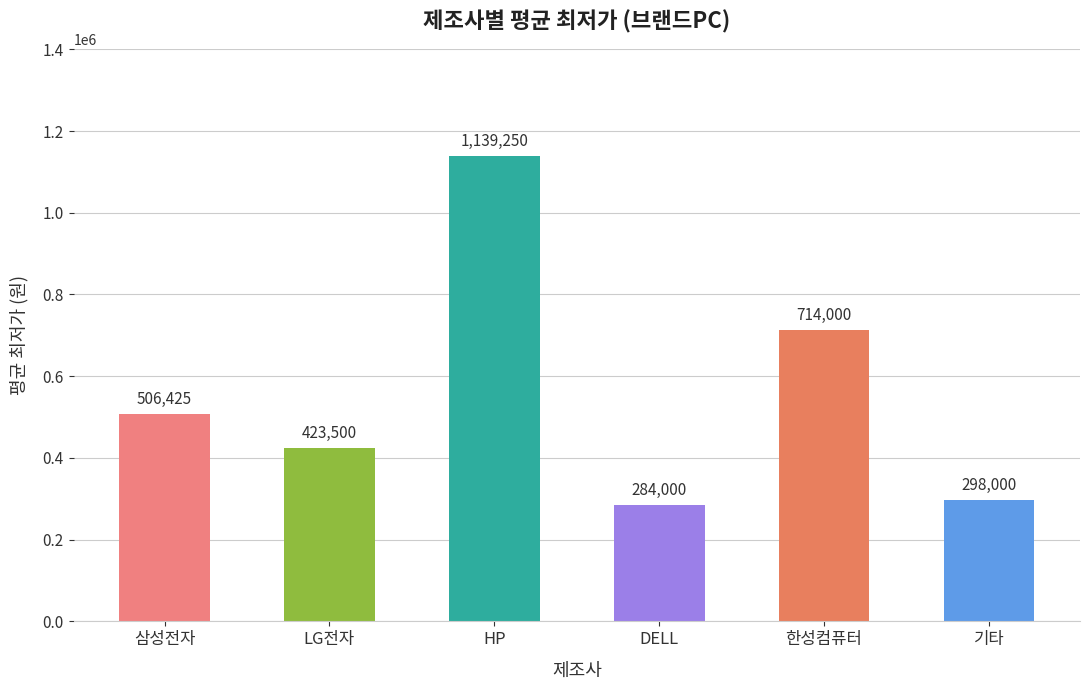

Where is the data nearest to the value 711625?

한성컴퓨터